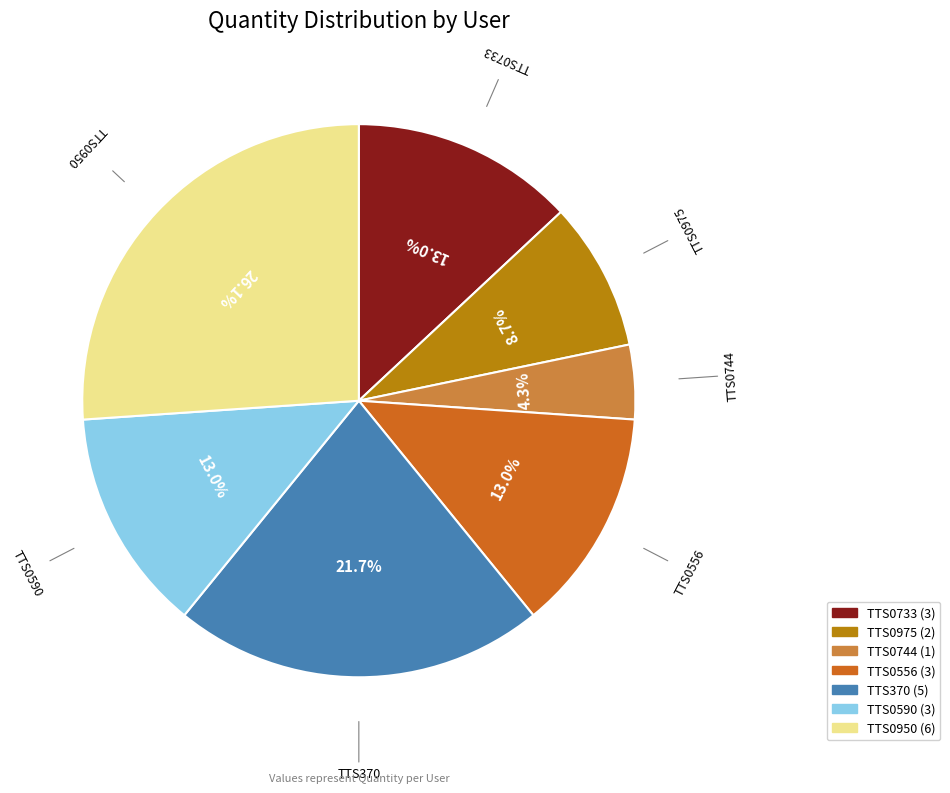

How many slices are in this pie chart?

7